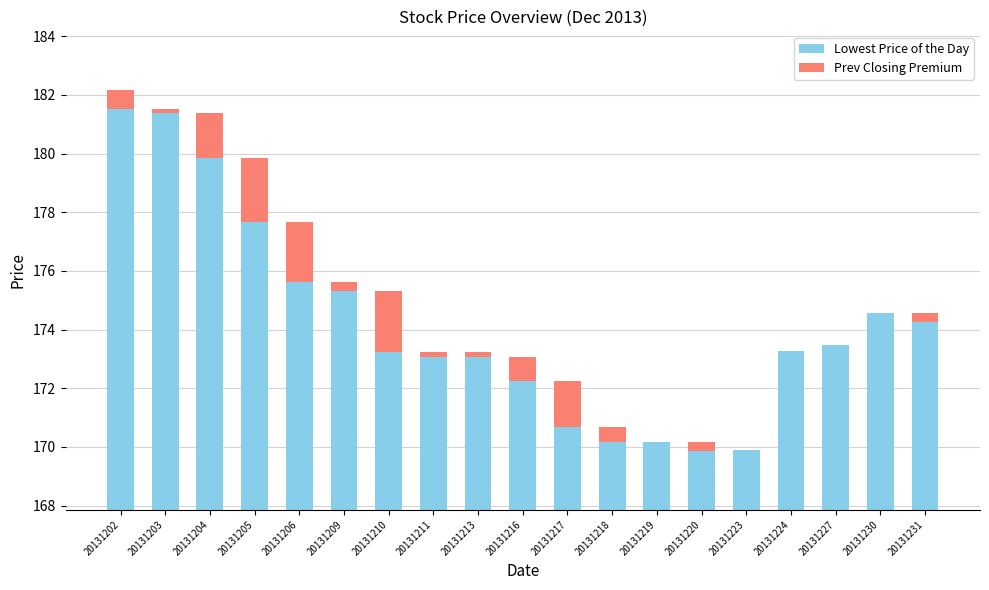

Is the value of Prev Closing Premium at 20131210 greater than the value of Lowest Price of the Day at 20131220?

No